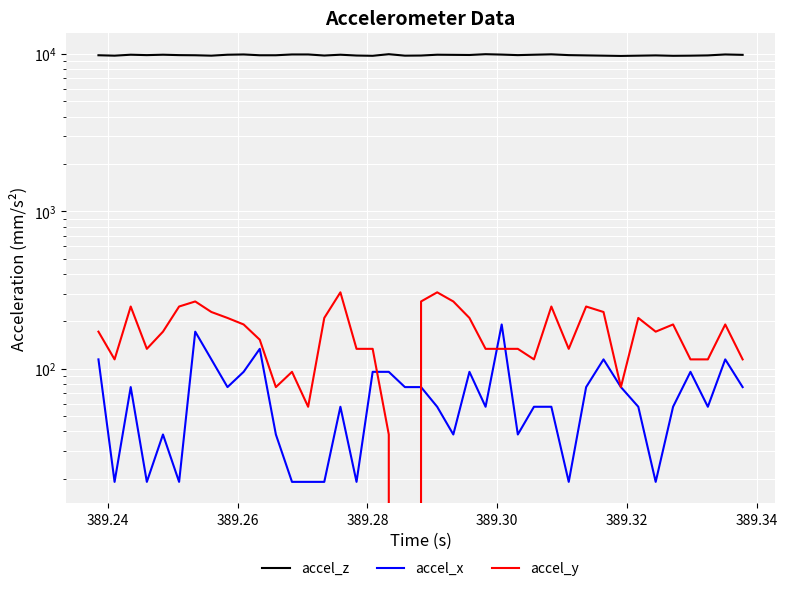

How many categories are shown in the chart?

40